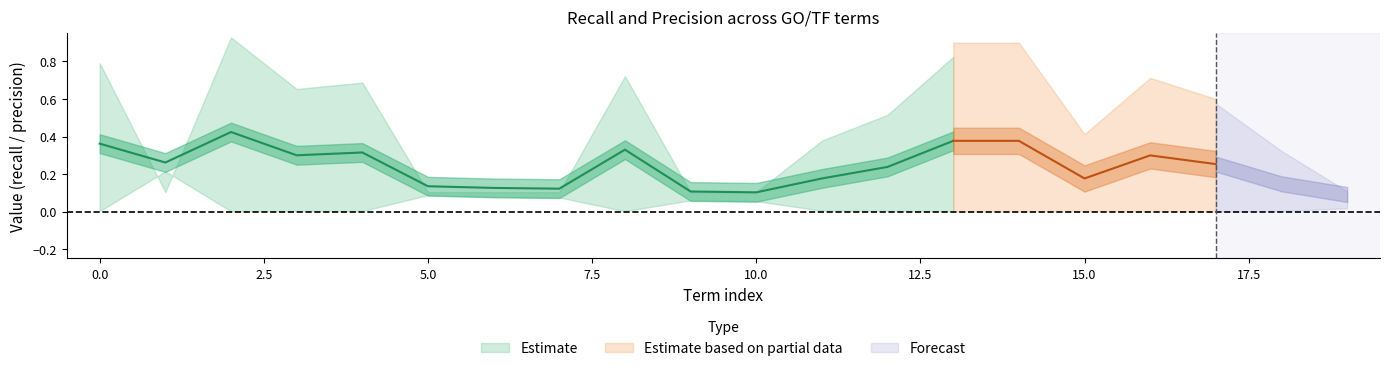

In overlap_norm, how many points are higher than both neighbors (excluding endpoints)?

4